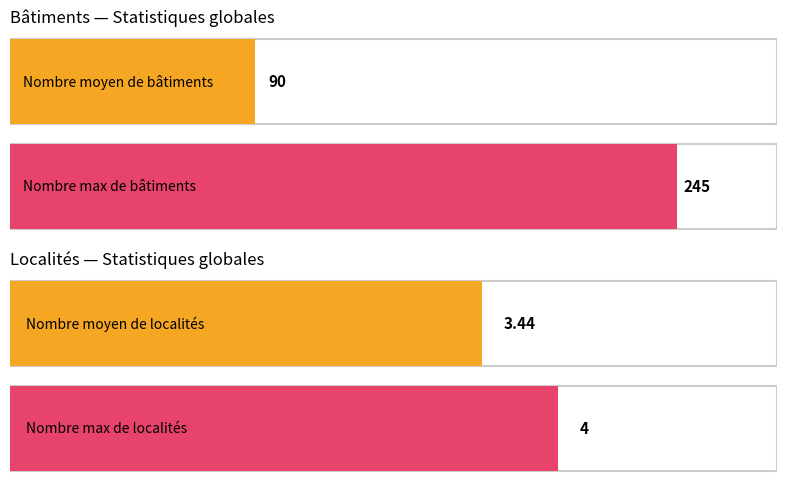

What is the value of the nombre de localités bar at the 4th from the left?

4